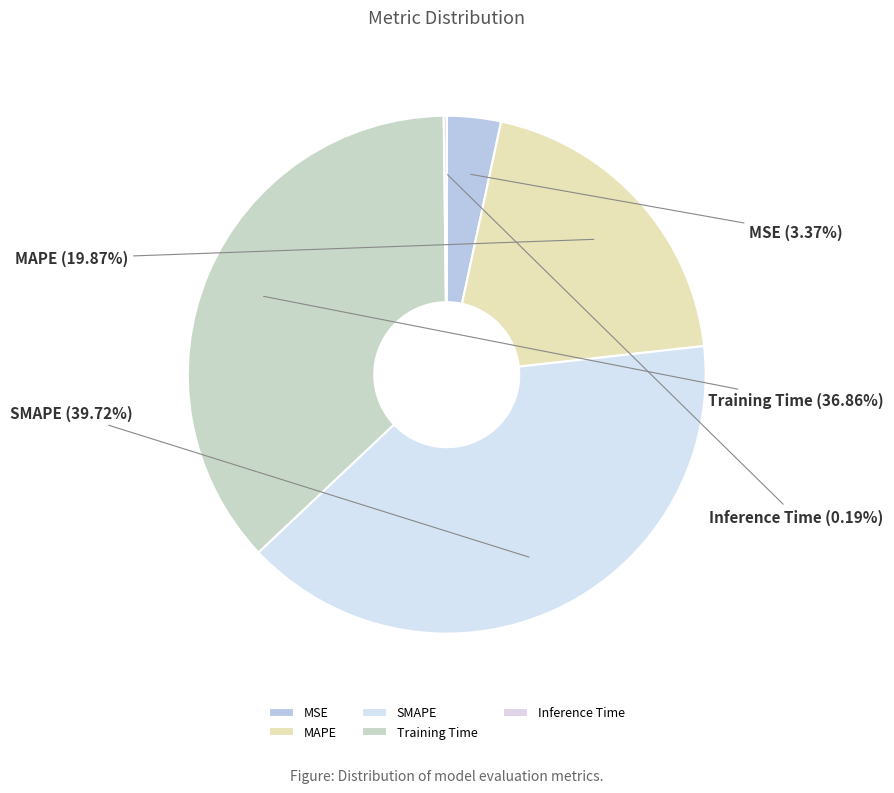

What percentage is the SMAPE slice, to the nearest percent?

40%